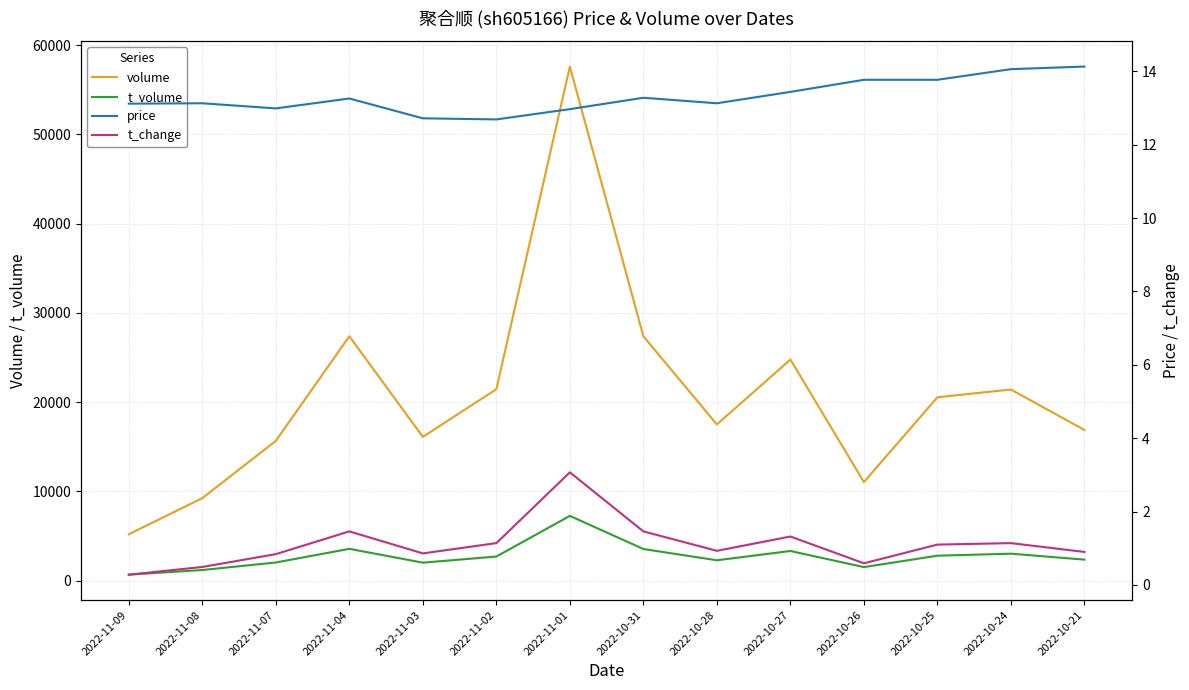

What value does the t_change series have at 2022-11-09?

0.3